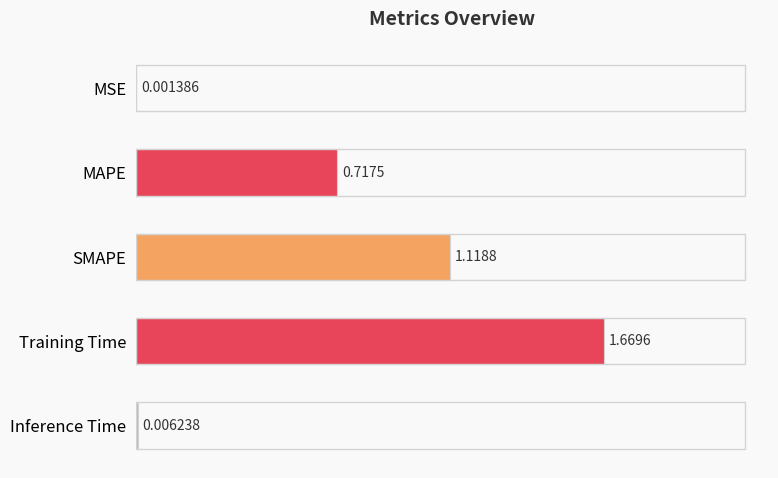

What is the sum of all values?

3.5